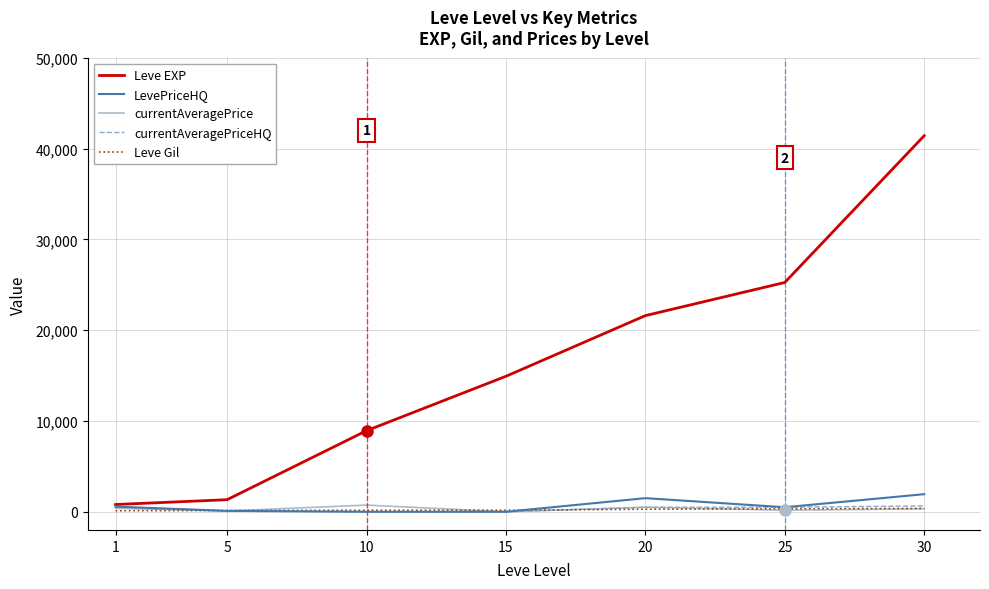

Which series has the largest total across all categories?

Leve EXP